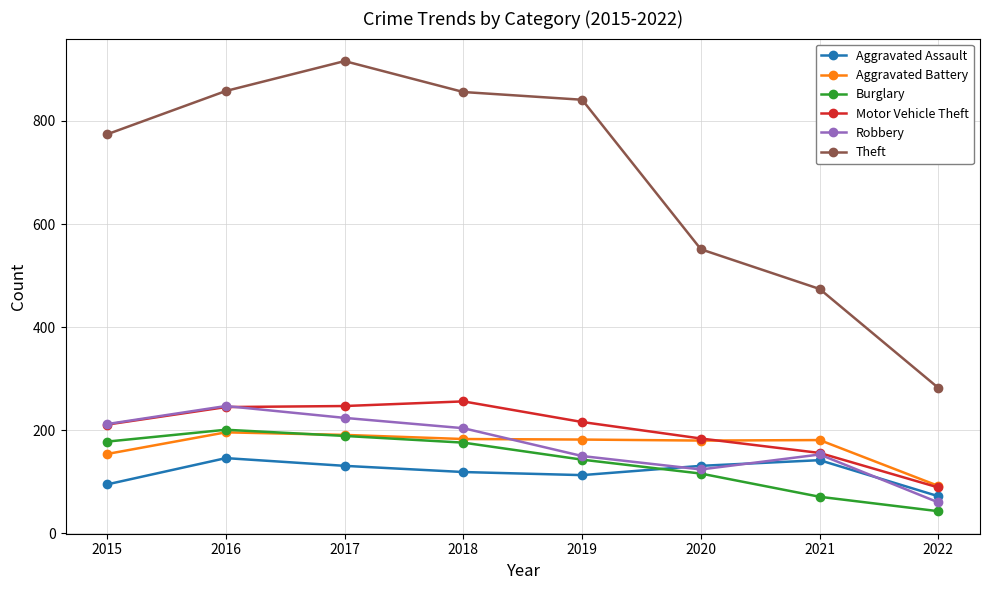

How many values in the Motor Vehicle Theft series are below 216?

4